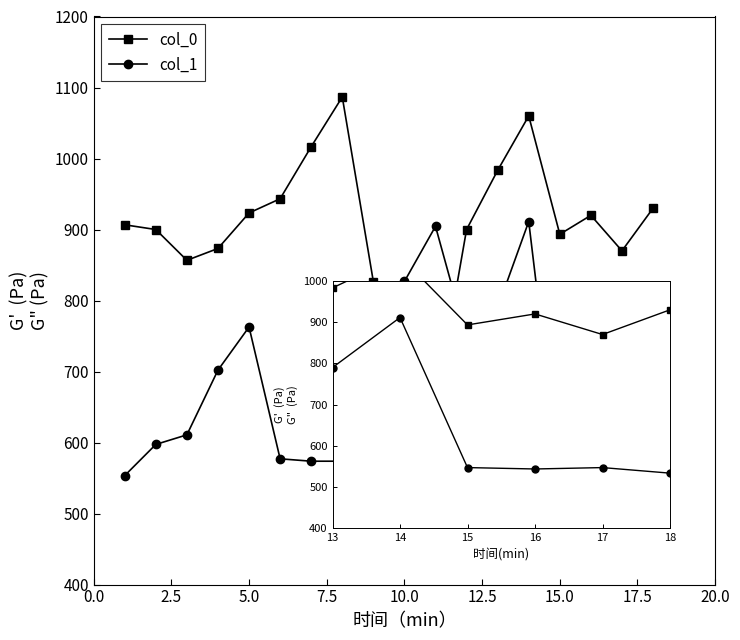

The value of col_1 at 17 is 281.8. True or false?

False